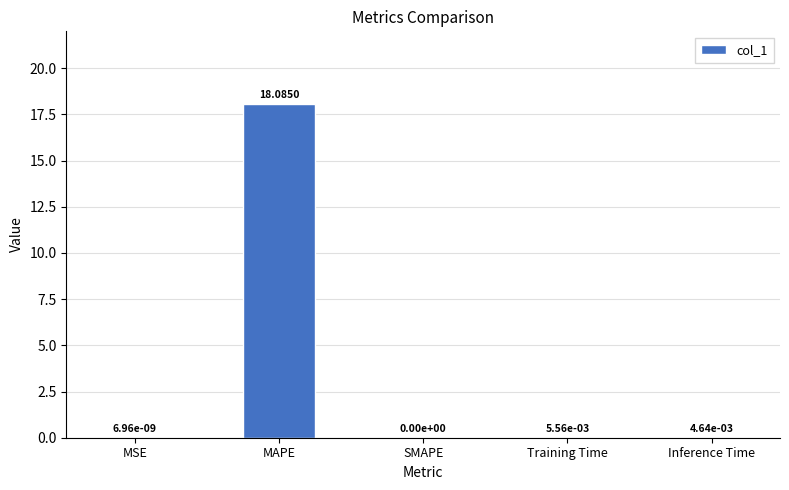

What is the sum of all values?

18.1